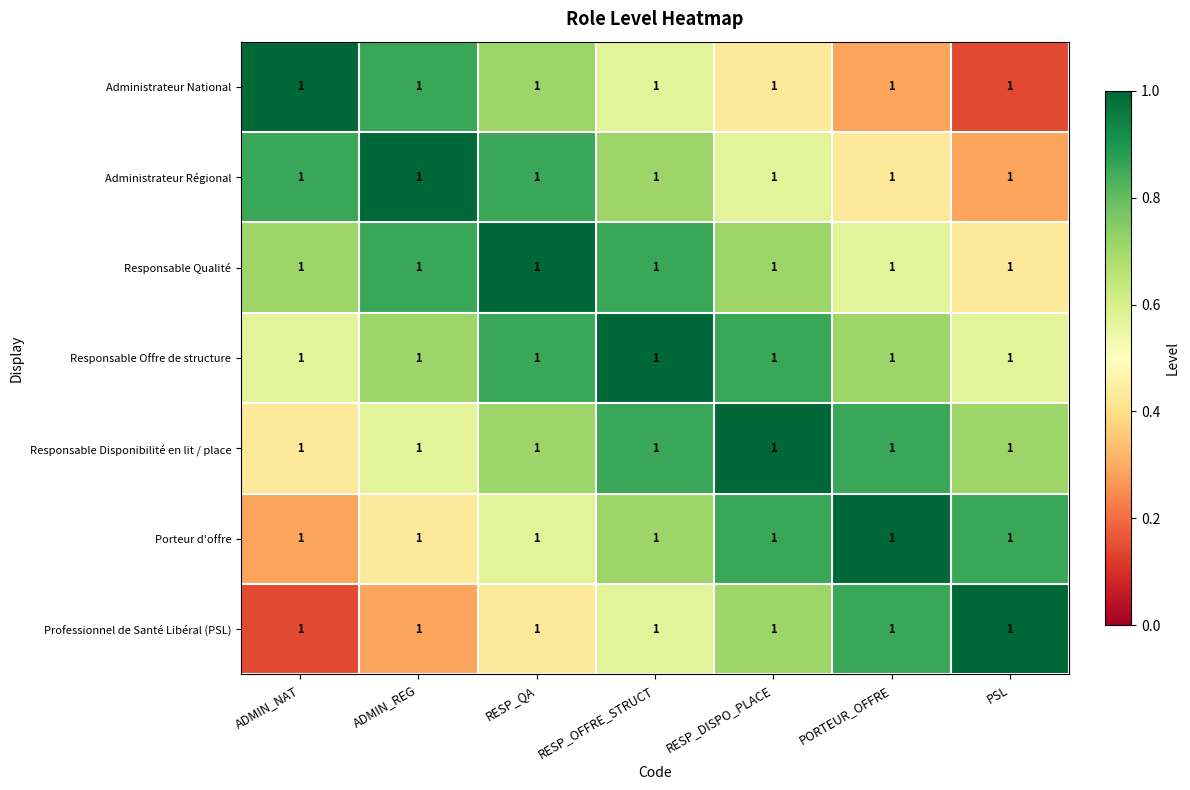

Reading left to right, transcribe all the data shown in this chart.

Administrateur National: ADMIN_NAT=1.0	ADMIN_REG=1.0	RESP_QA=1.0	RESP_OFFRE_STRUCT=1.0	RESP_DISPO_PLACE=1.0	PORTEUR_OFFRE=1.0	PSL=1.0
Administrateur Régional: ADMIN_NAT=1.0	ADMIN_REG=1.0	RESP_QA=1.0	RESP_OFFRE_STRUCT=1.0	RESP_DISPO_PLACE=1.0	PORTEUR_OFFRE=1.0	PSL=1.0
Responsable Qualité: ADMIN_NAT=1.0	ADMIN_REG=1.0	RESP_QA=1.0	RESP_OFFRE_STRUCT=1.0	RESP_DISPO_PLACE=1.0	PORTEUR_OFFRE=1.0	PSL=1.0
Responsable Offre de structure: ADMIN_NAT=1.0	ADMIN_REG=1.0	RESP_QA=1.0	RESP_OFFRE_STRUCT=1.0	RESP_DISPO_PLACE=1.0	PORTEUR_OFFRE=1.0	PSL=1.0
Responsable Disponibilité en lit / place: ADMIN_NAT=1.0	ADMIN_REG=1.0	RESP_QA=1.0	RESP_OFFRE_STRUCT=1.0	RESP_DISPO_PLACE=1.0	PORTEUR_OFFRE=1.0	PSL=1.0
Porteur d'offre: ADMIN_NAT=1.0	ADMIN_REG=1.0	RESP_QA=1.0	RESP_OFFRE_STRUCT=1.0	RESP_DISPO_PLACE=1.0	PORTEUR_OFFRE=1.0	PSL=1.0
Professionnel de Santé Libéral (PSL): ADMIN_NAT=1.0	ADMIN_REG=1.0	RESP_QA=1.0	RESP_OFFRE_STRUCT=1.0	RESP_DISPO_PLACE=1.0	PORTEUR_OFFRE=1.0	PSL=1.0